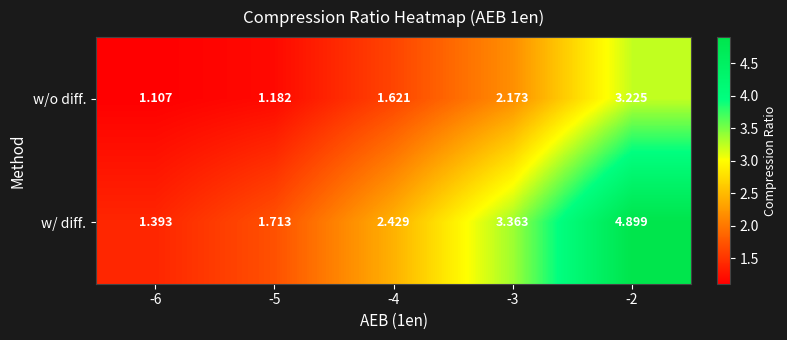

Is the value of w/ diff. at -3 greater than the value of w/o diff. at -6?

Yes